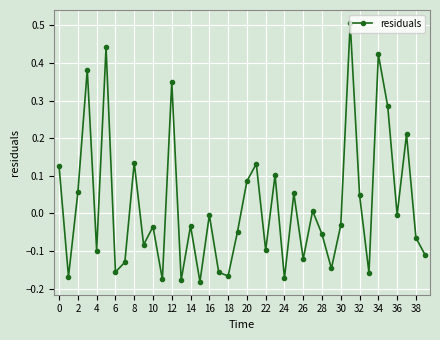

What is the difference between the second highest and second lowest values?

0.6